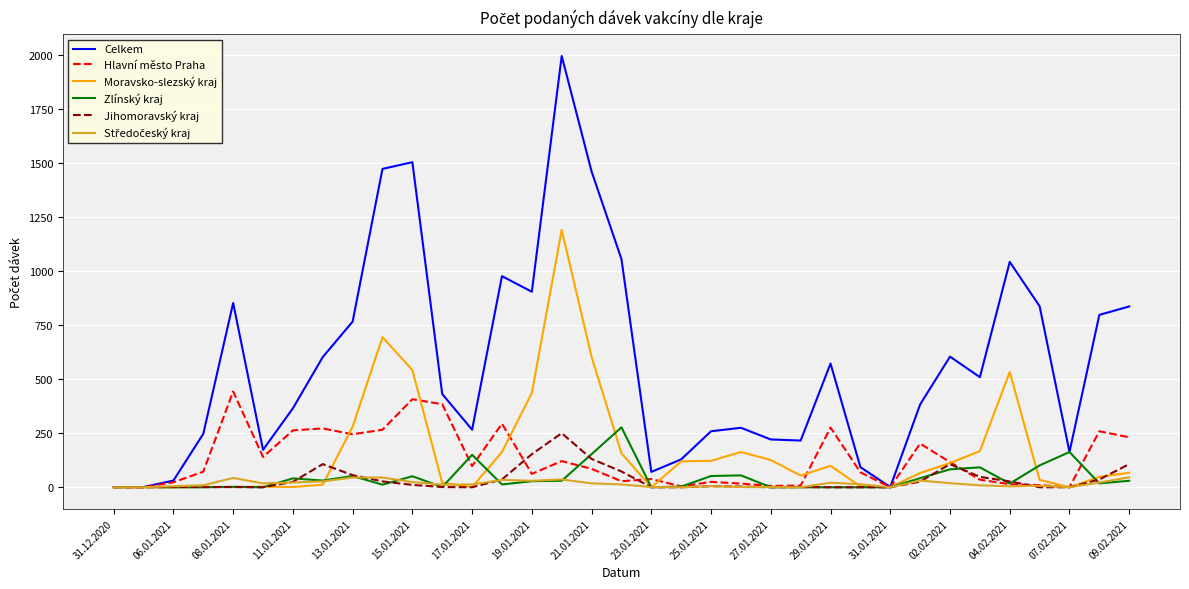

Count the number of categories in the chart.

35